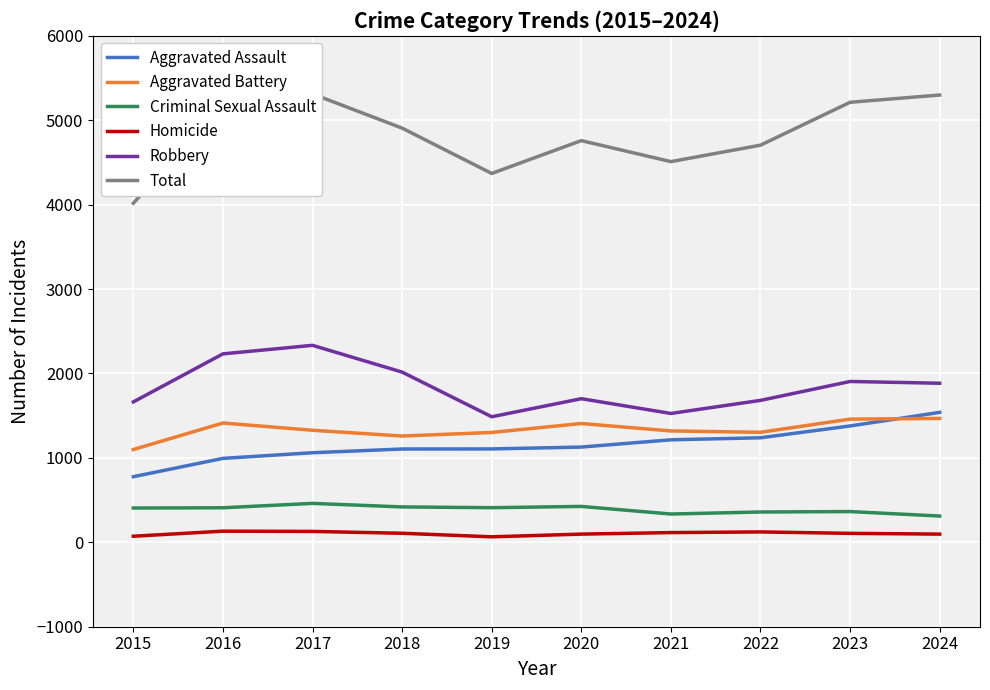

Reading left to right, list all the values displayed in this chart.

Aggravated Assault: 2015=777	2016=994	2017=1061	2018=1105	2019=1106	2020=1128	2021=1214	2022=1238	2023=1378	2024=1539
Aggravated Battery: 2015=1099	2016=1413	2017=1327	2018=1259	2019=1301	2020=1407	2021=1319	2022=1303	2023=1459	2024=1467
Criminal Sexual Assault: 2015=406	2016=409	2017=461	2018=419	2019=410	2020=425	2021=335	2022=359	2023=364	2024=311
Homicide: 2015=72	2016=132	2017=129	2018=107	2019=65	2020=97	2021=115	2022=123	2023=106	2024=97
Robbery: 2015=1663	2016=2232	2017=2333	2018=2016	2019=1487	2020=1701	2021=1526	2022=1681	2023=1905	2024=1884
Total: 2015=4017	2016=5180	2017=5311	2018=4906	2019=4369	2020=4758	2021=4509	2022=4704	2023=5212	2024=5298